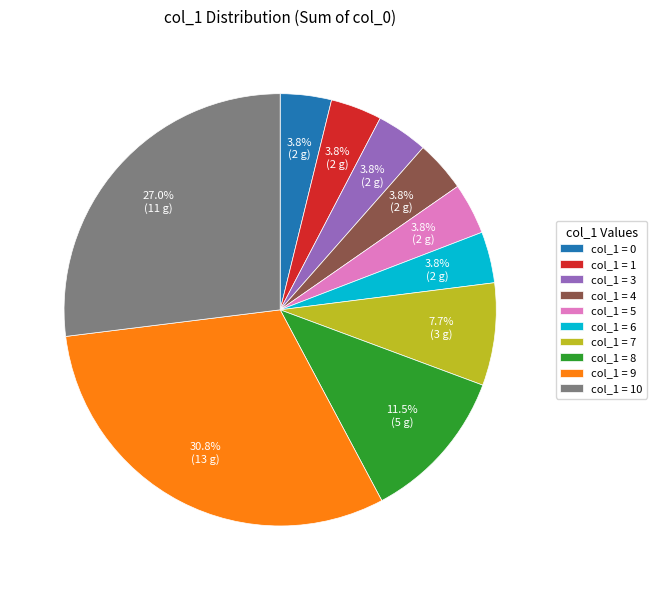

To the nearest percent, what is the average slice percentage?

10%